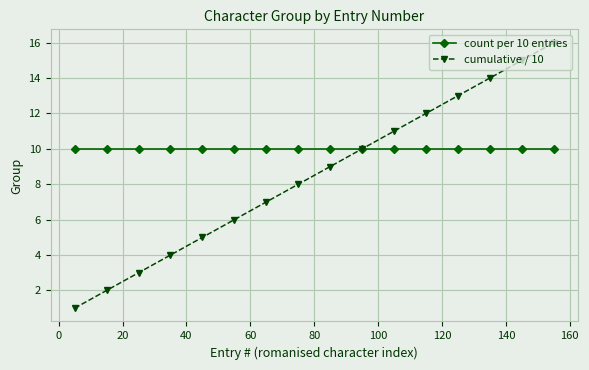

Which series has the largest total across all categories?

count per 10 entries